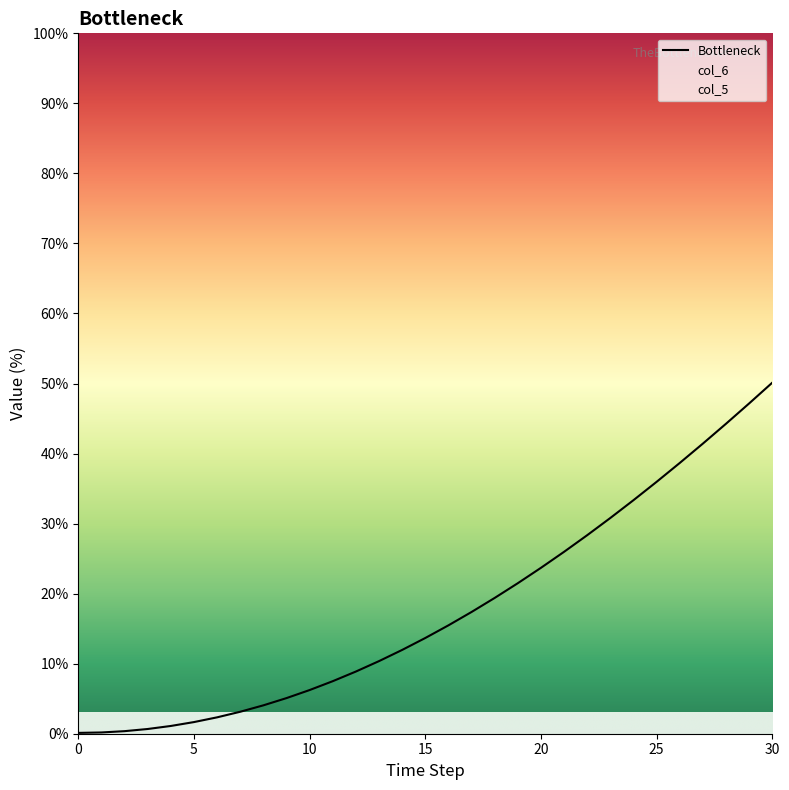

What is the maximum value shown in the chart?

50.1